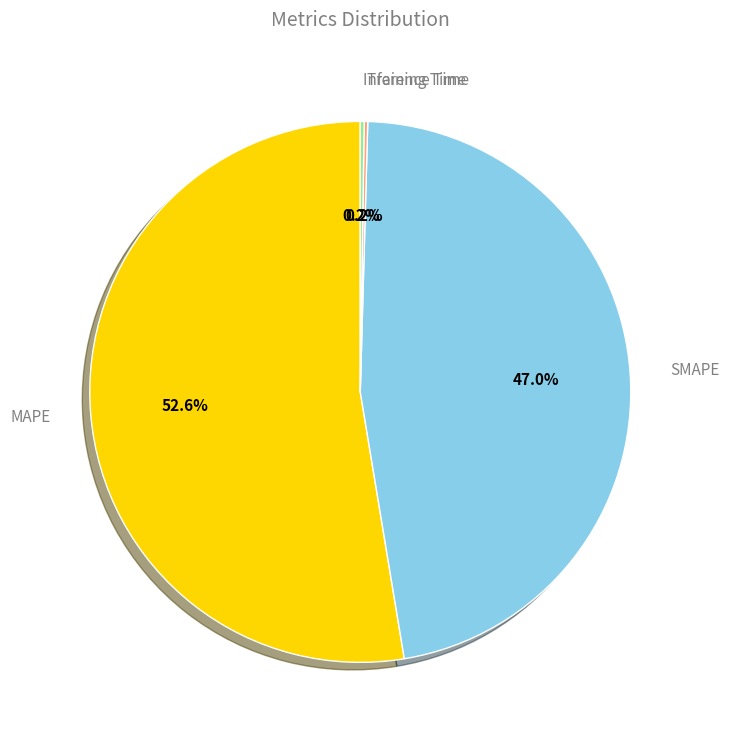

Does any single category account for the majority?

Yes